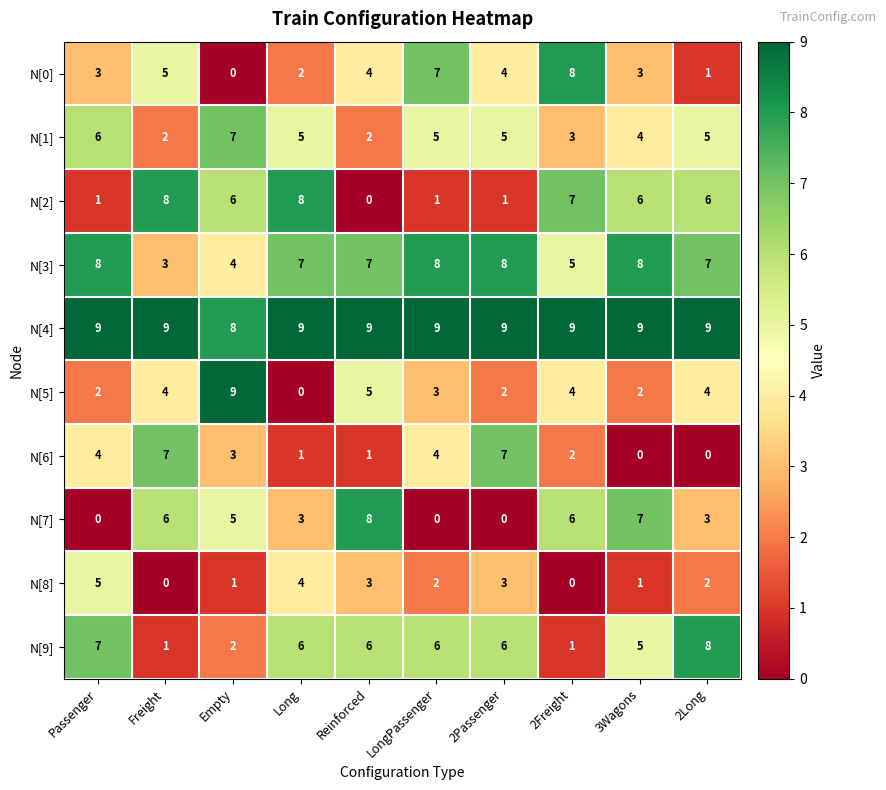

What is the total value across all series at Long?

45